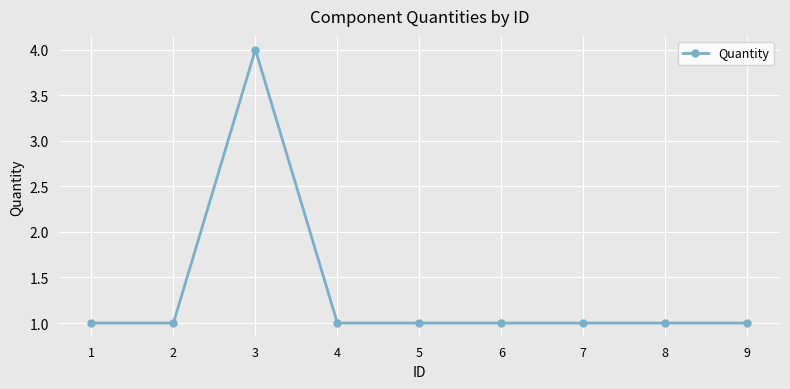

How many lines are shown in the chart?

1